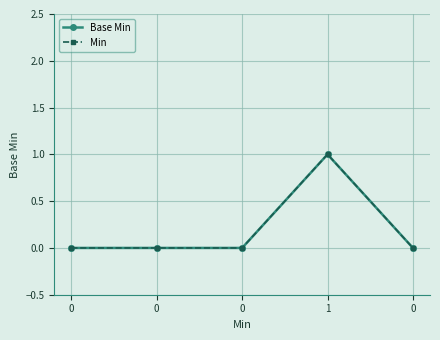

Which series has the largest range (max minus min)?

Base Min